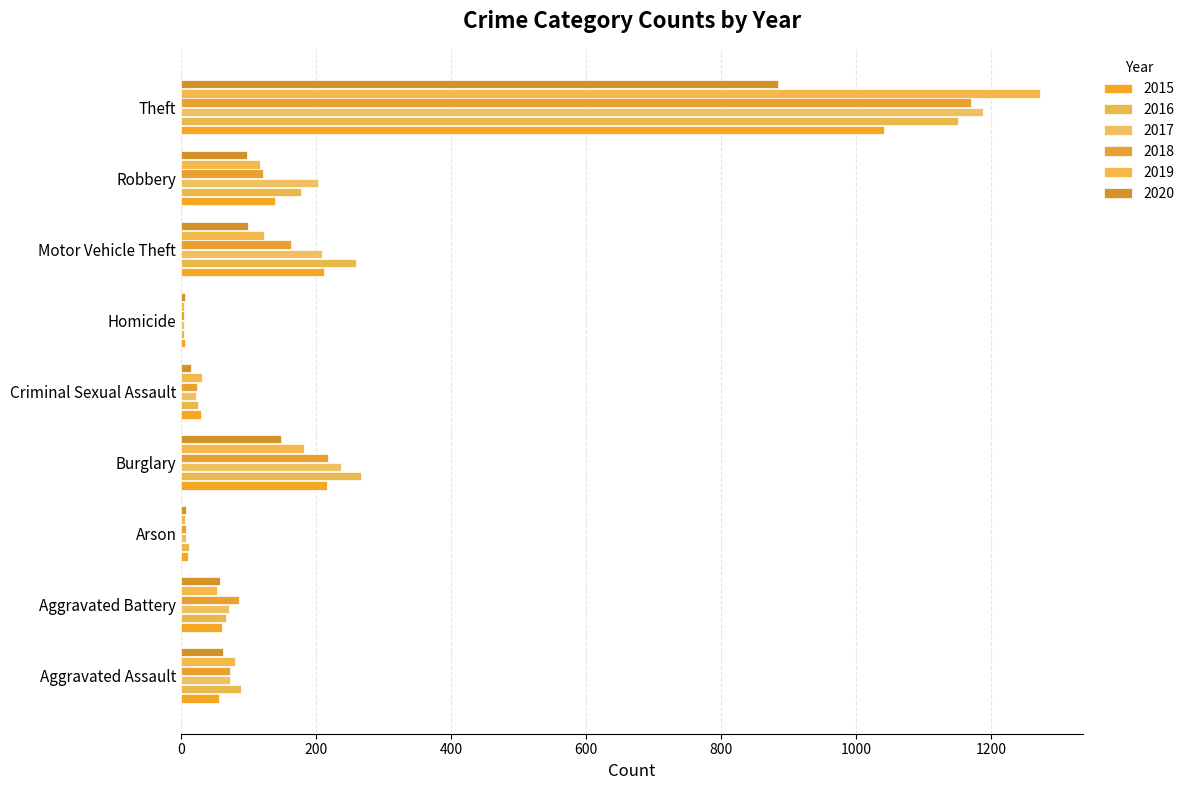

How many distinct data groups are displayed?

6